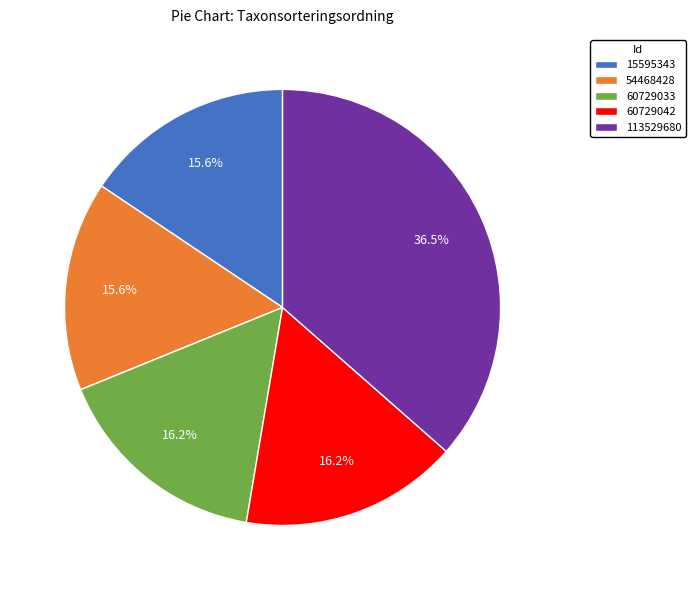

Which category has the biggest portion of the pie?

113529680